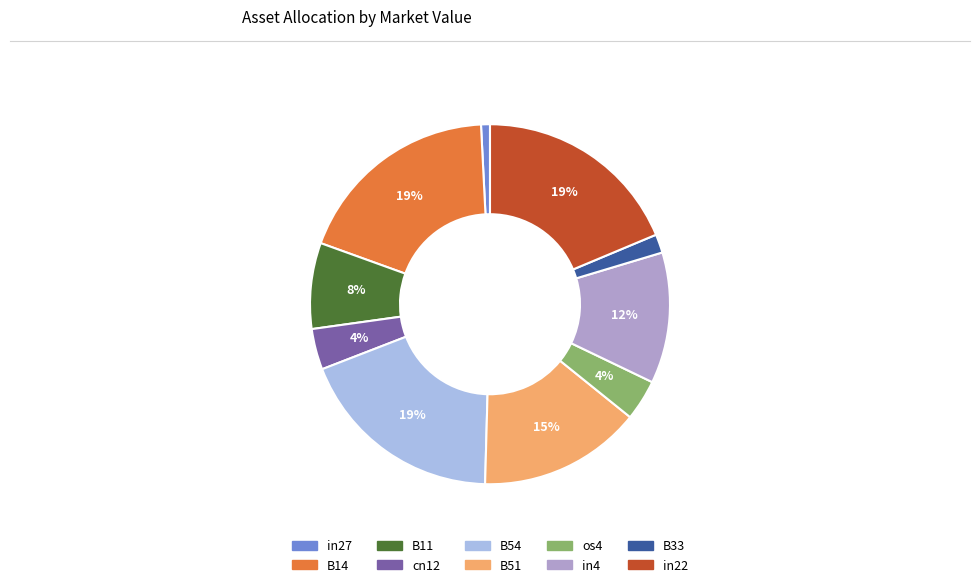

Do B11 and in4 together represent more than half of the pie?

No